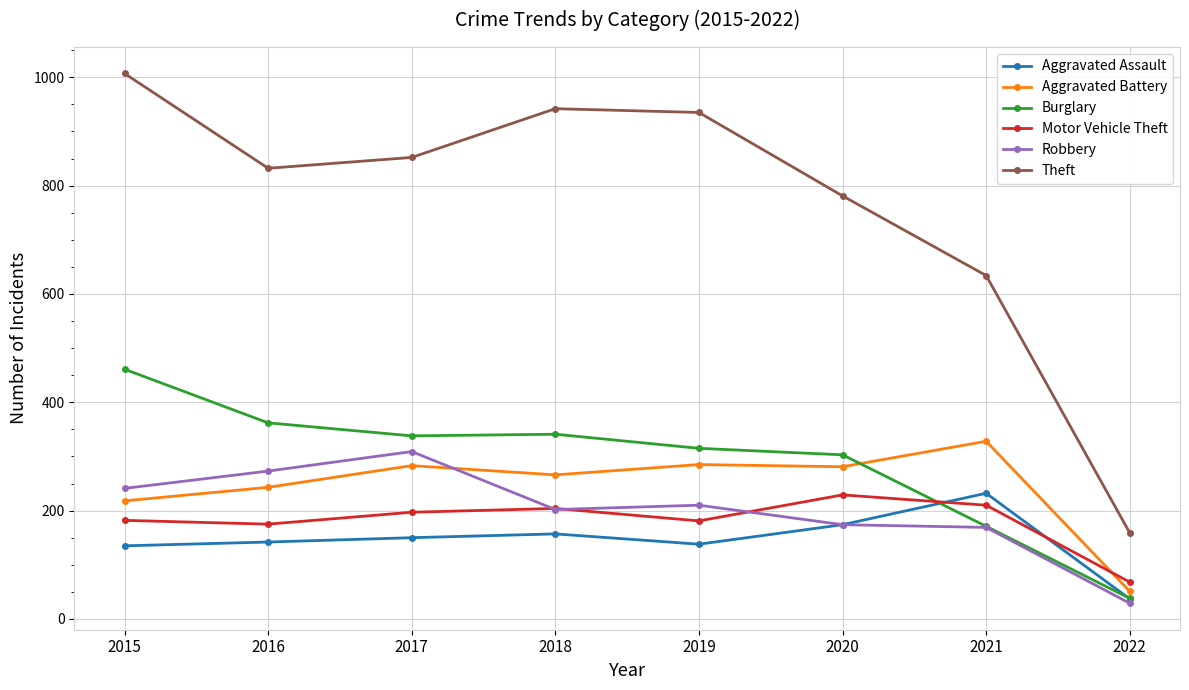

Where do Burglary and Aggravated Assault first cross each other?

2020 and 2021